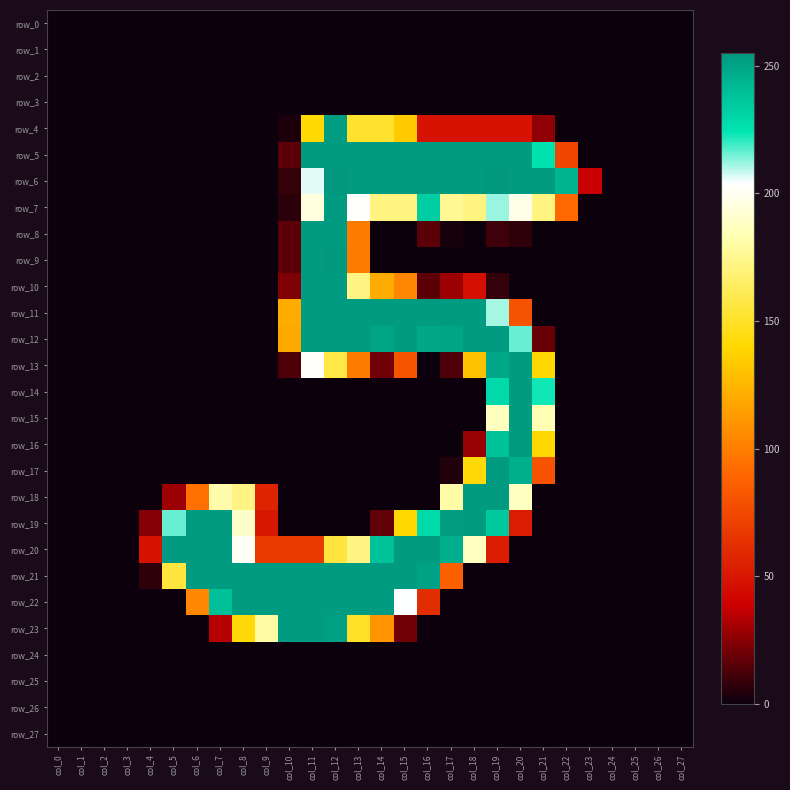

What is the greatest value displayed?

255